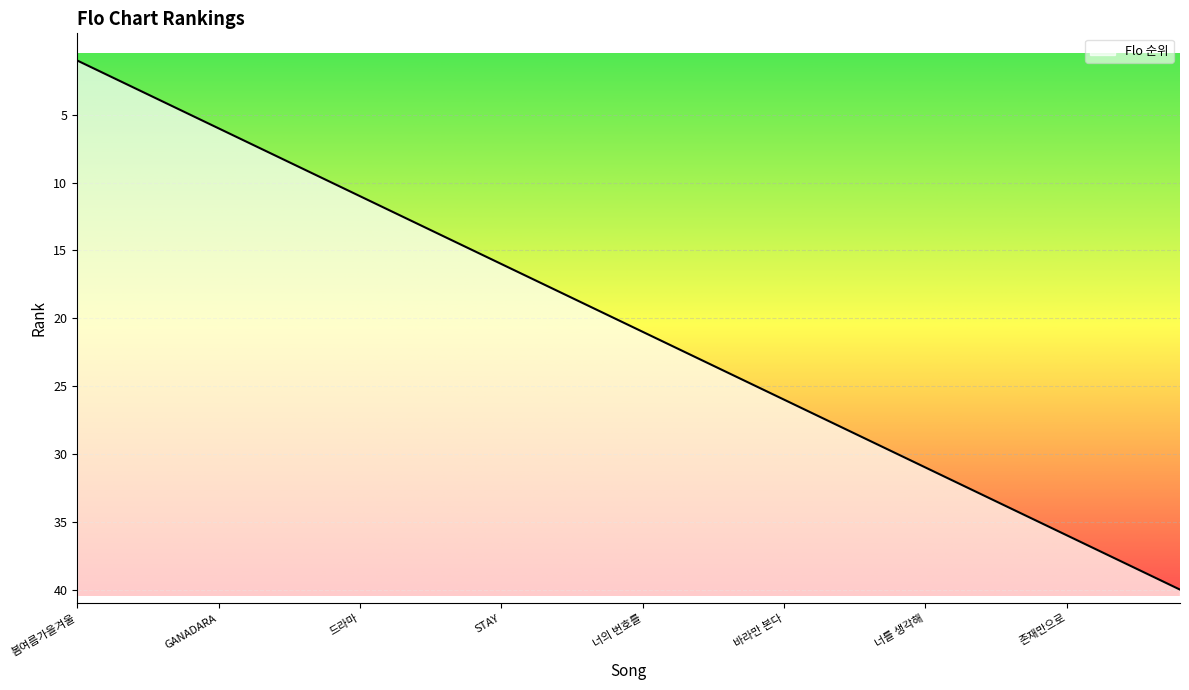

Does the chart display data point markers on the line(s)?

No